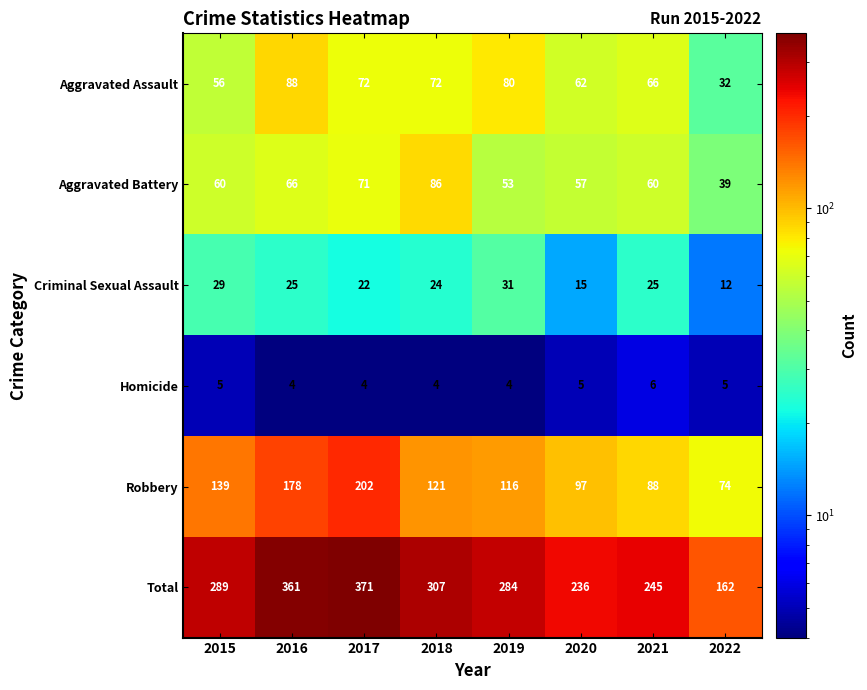

What is the sum of the Criminal Sexual Assault values at 2015 and 2020?

44